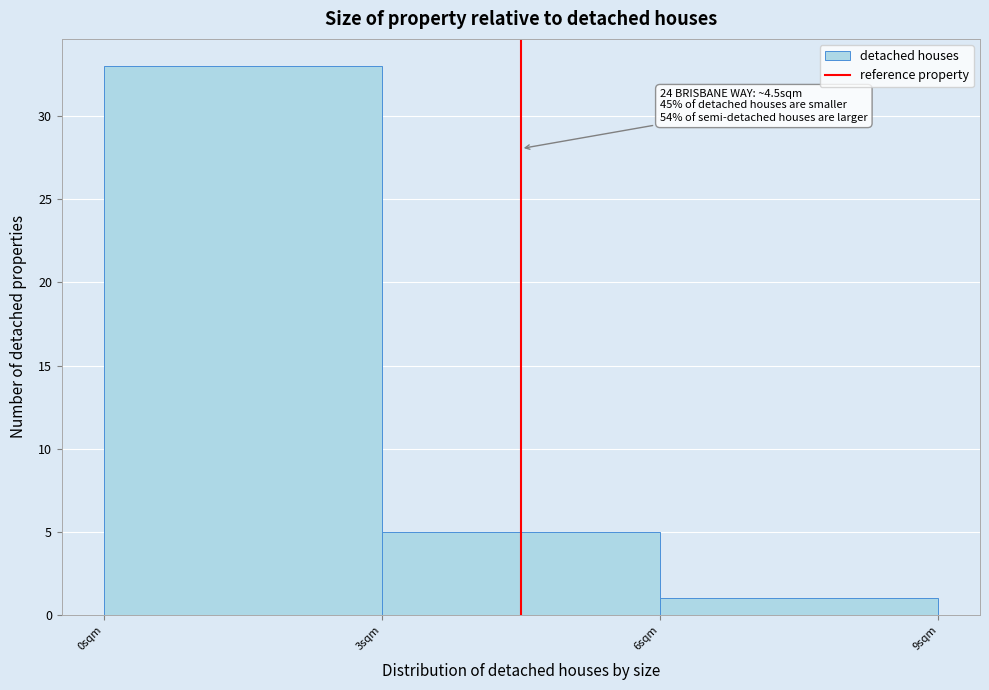

Over which range of the x-axis is the bar tallest?

0 to 3